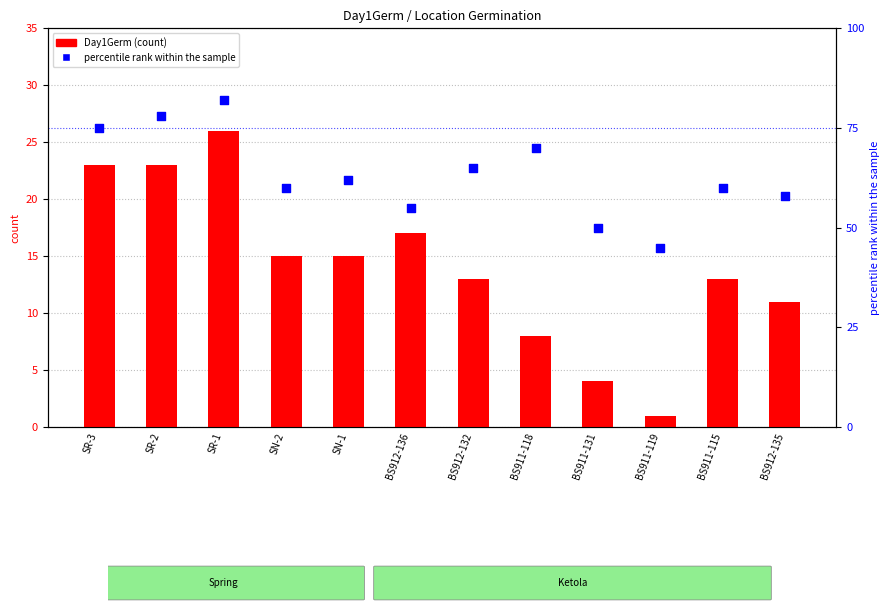

What is the total value across all series at SN-2?

75